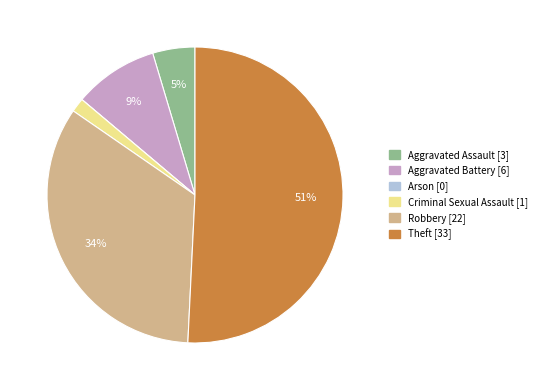

Is it true that Aggravated Assault is 5% of the pie?

True